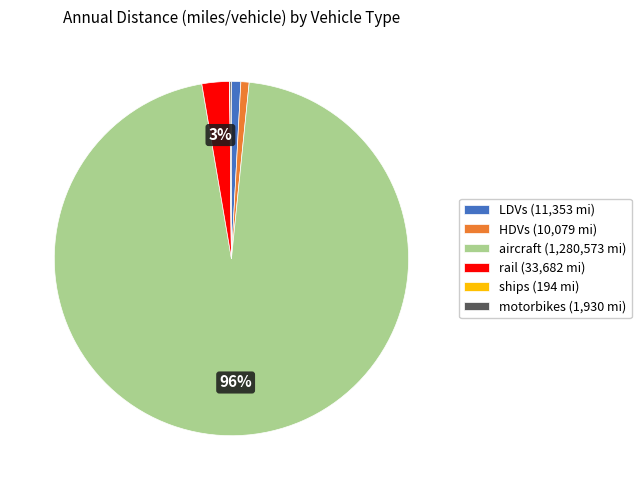

Is rail the majority of the pie?

No